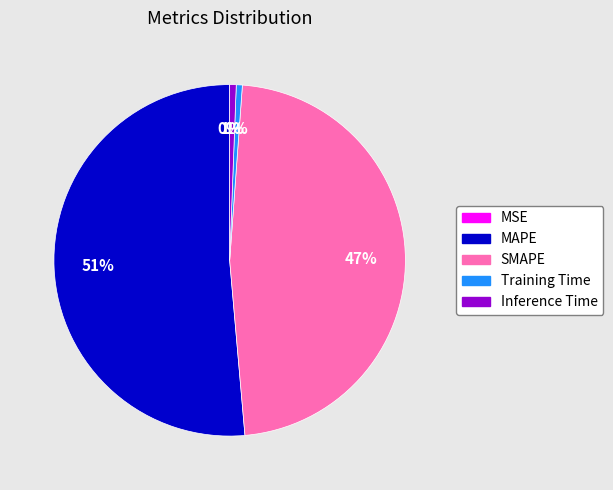

True or false: Inference Time accounts for 11% of the total.

False